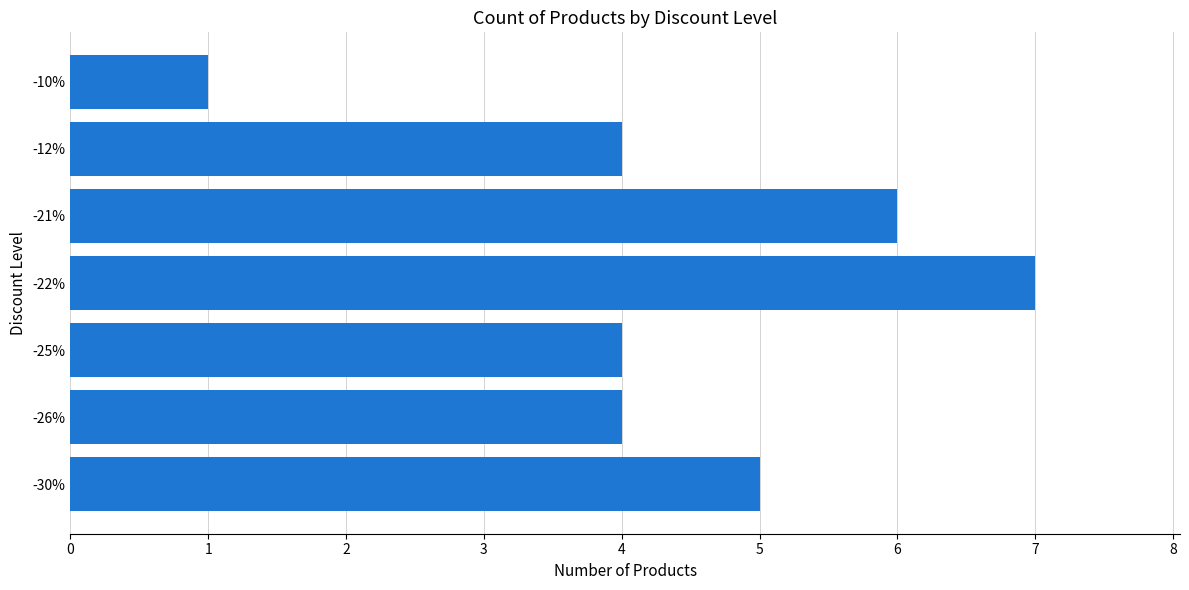

The value at -21% is 6. True or false?

True